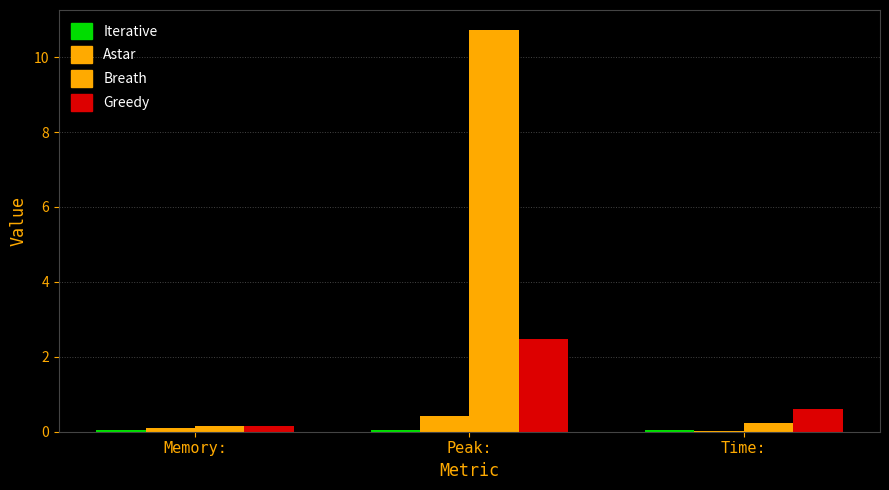

Which series has the largest range (max minus min)?

Breath